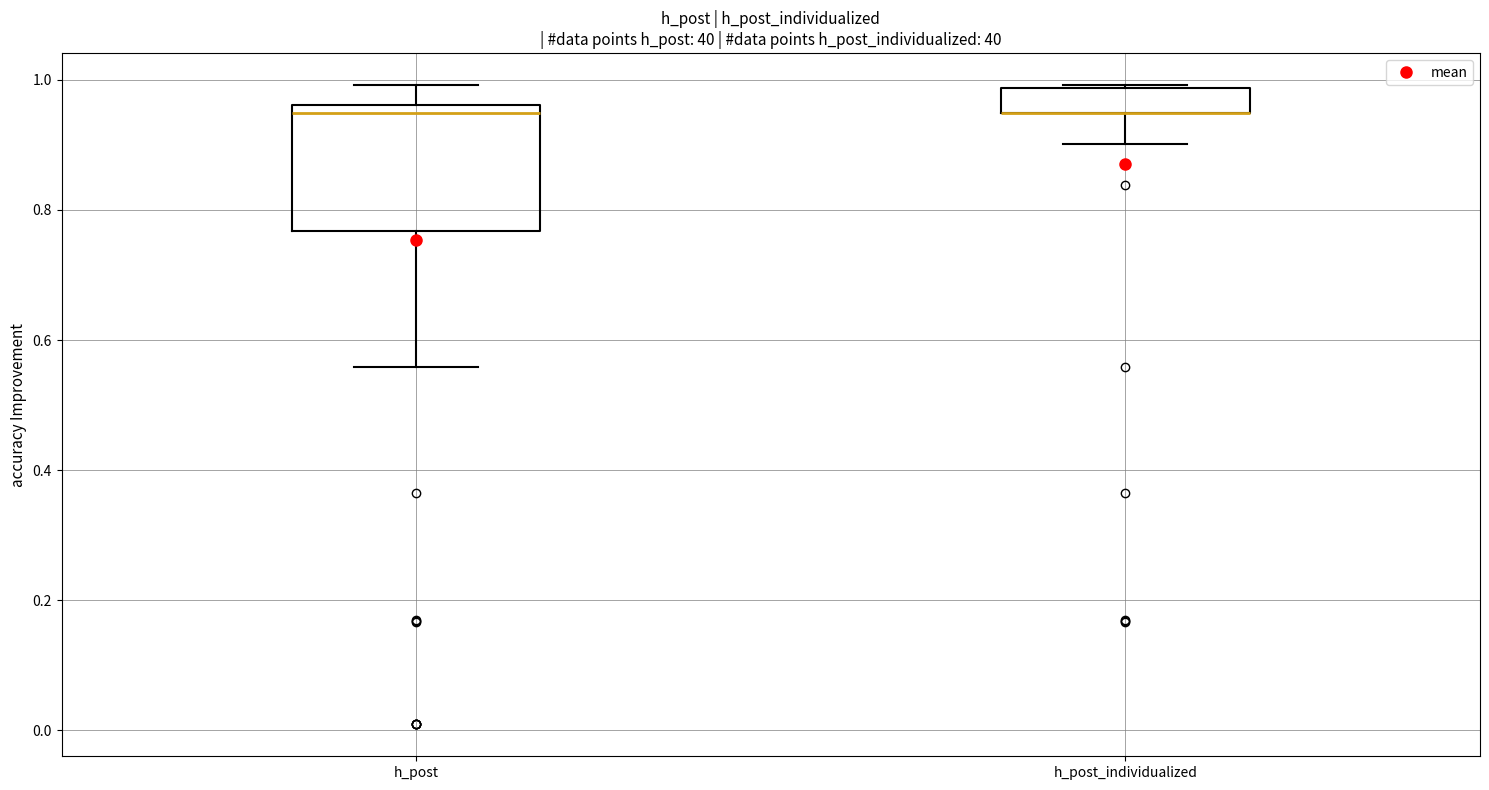

Reading left to right, read every box against the y-axis: the position of its median line, the range the box covers, and the ends of its whiskers. The values are not printed on the chart, so give them approximately, as read against the axis.

h_post: median 0.94, box 0.76 to 0.96, whiskers 0.56 to 1.00
h_post_individualized: median 0.94 (drawn on the box's lower edge), box 0.94 to 0.98, whiskers 0.90 to 1.00